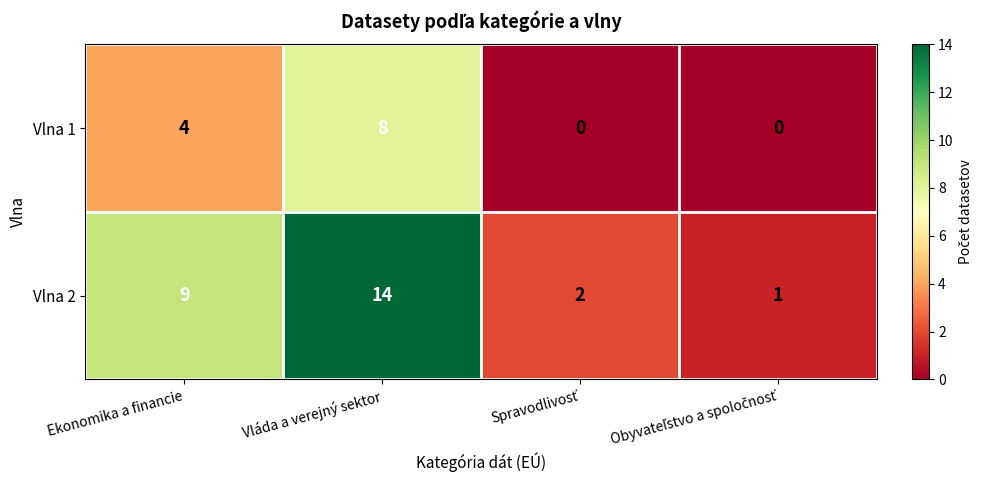

What is the spread (max minus min) of values at Ekonomika a financie?

5